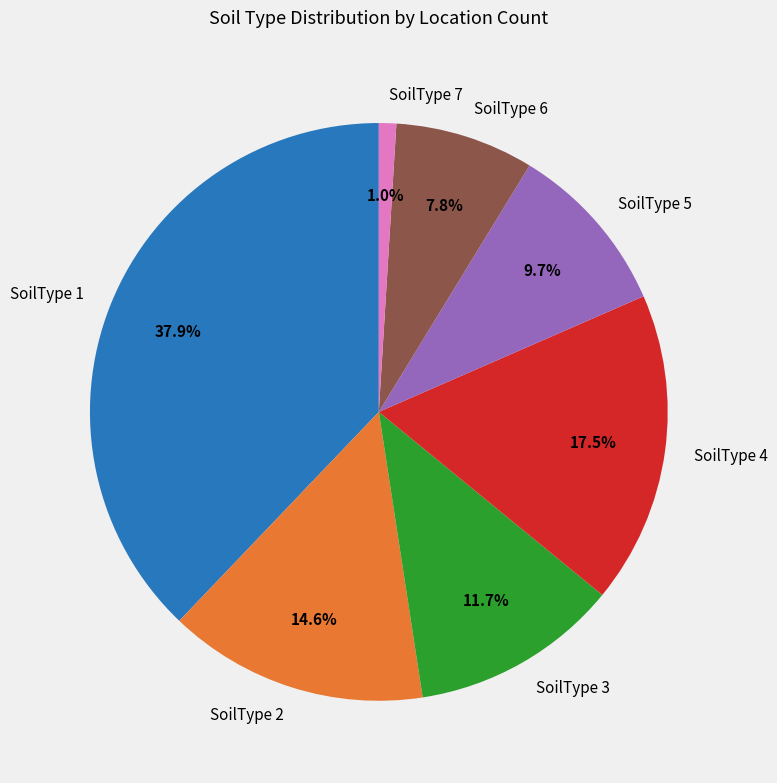

Is there a majority slice in this chart?

No